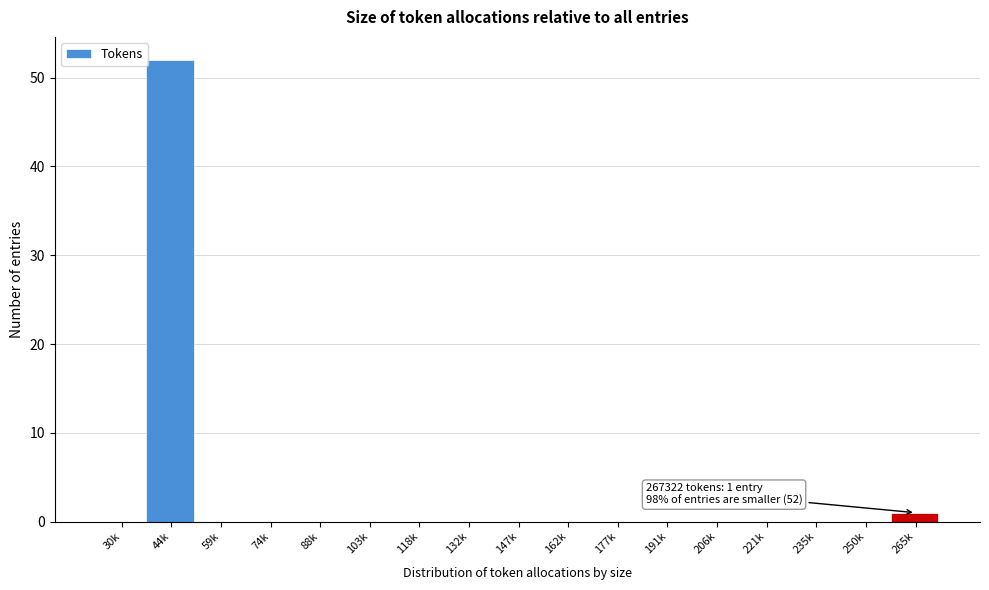

What is the sum of all values?

53